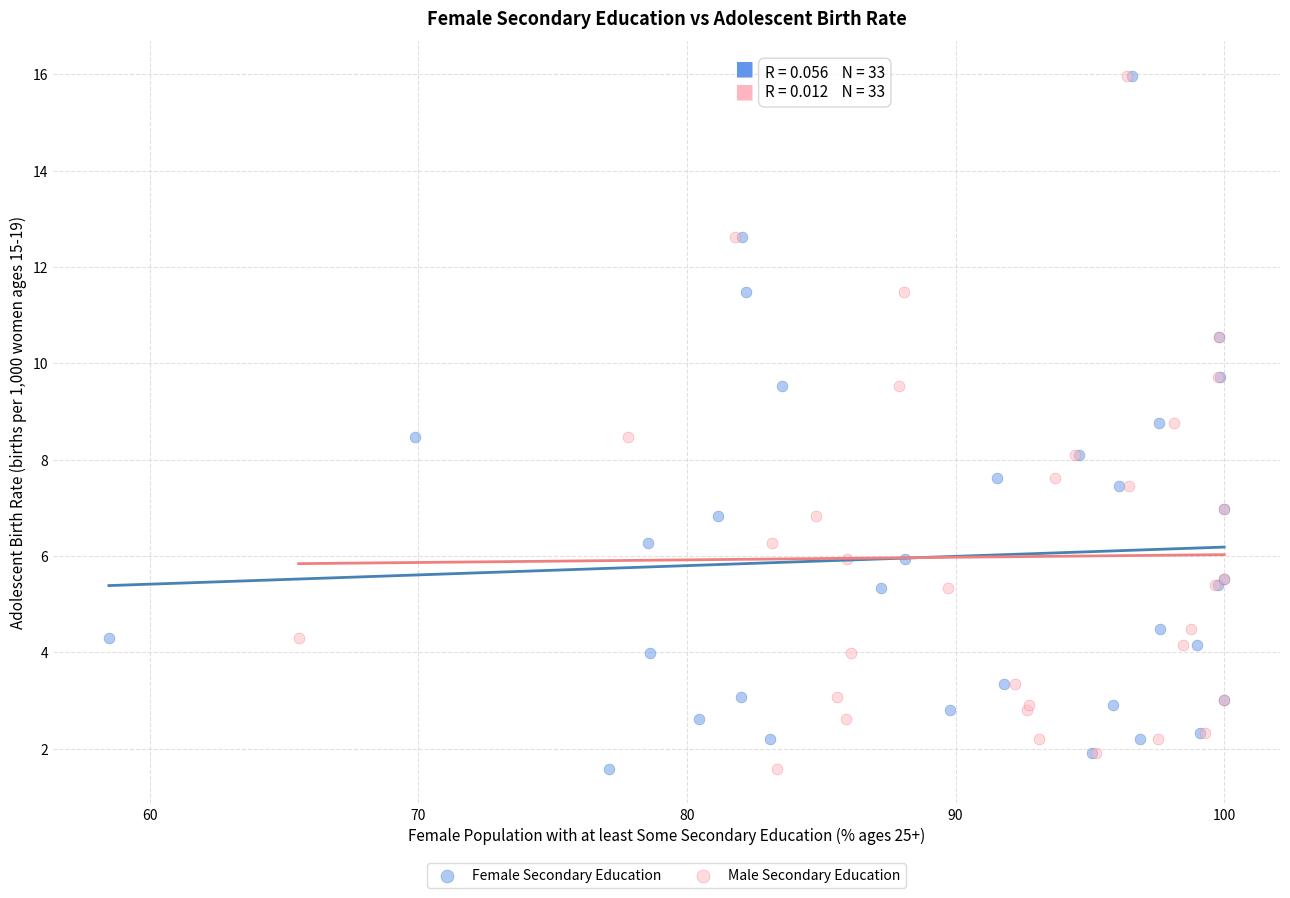

What are all the series names shown in the legend?

Female Secondary Education, Male Secondary Education